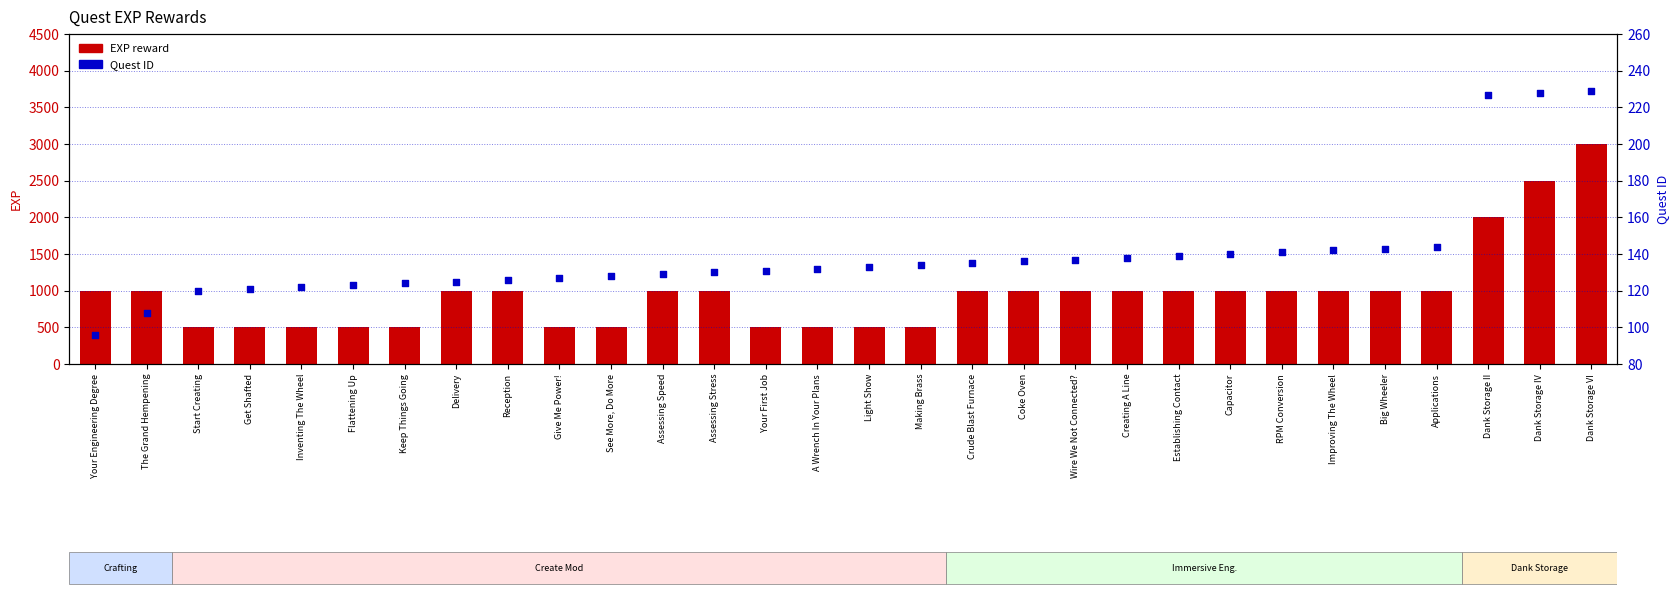

Is the value of EXP reward at Assessing Speed greater than the value of Quest ID at Improving The Wheel?

Yes